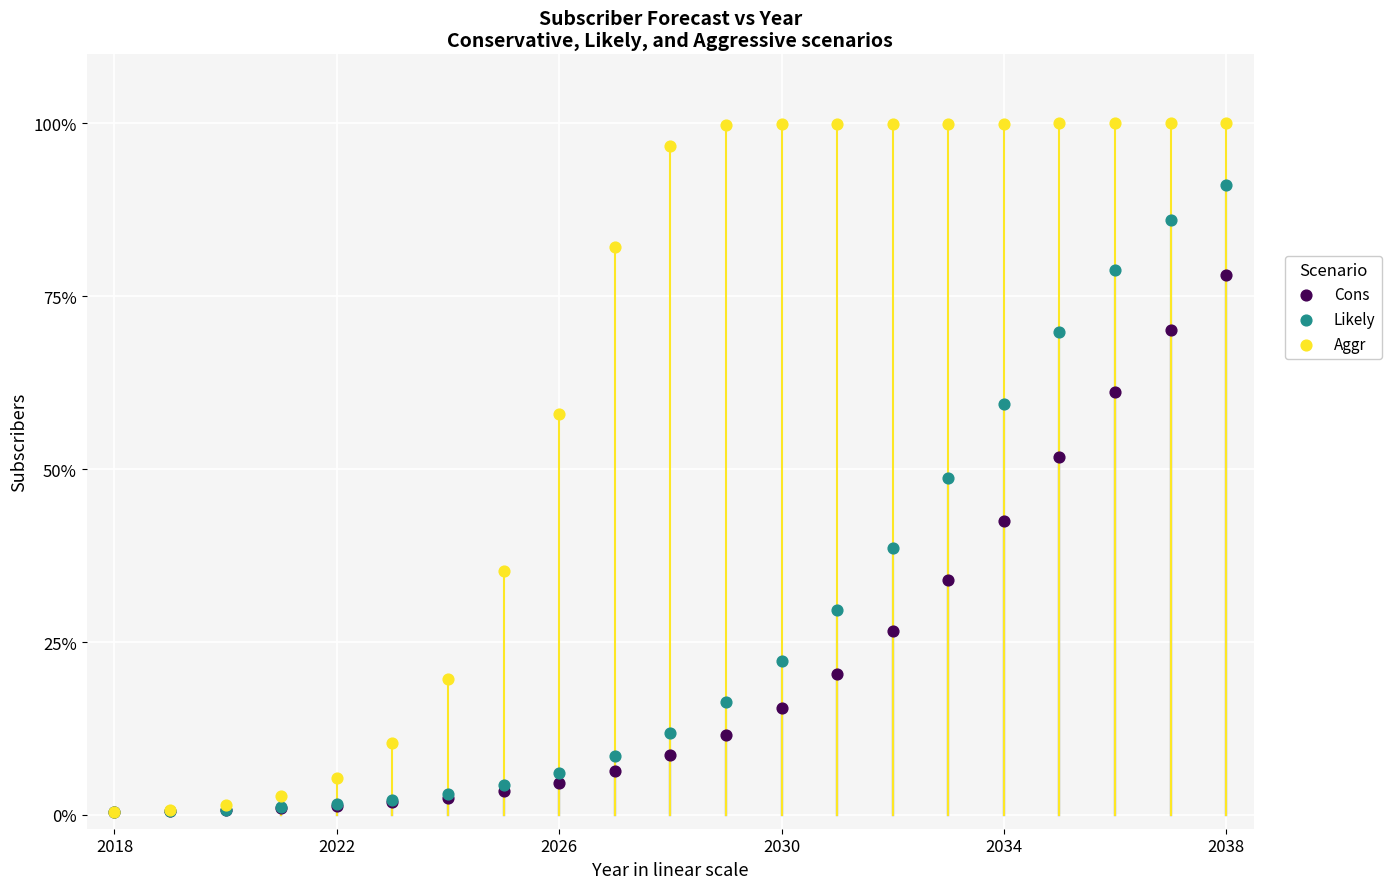

In the Likely series, what Y value is closest to 45?

48.7